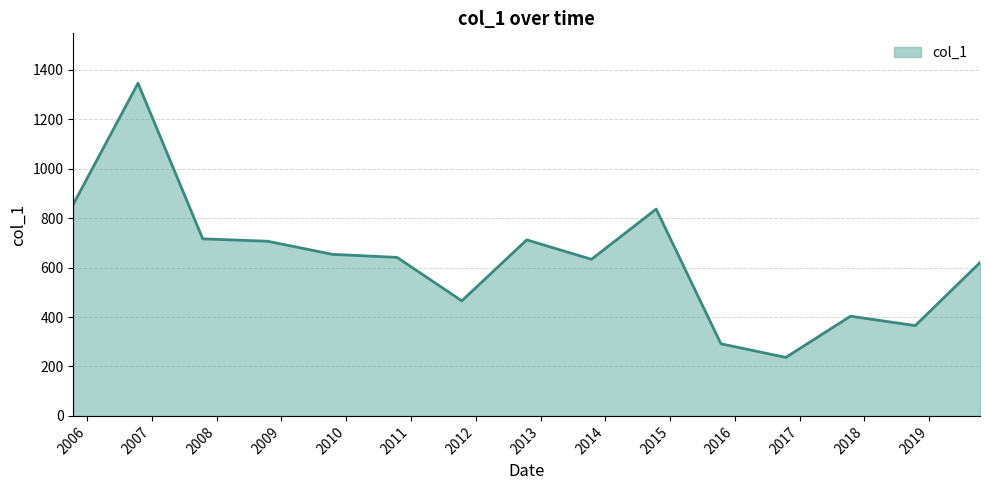

What is the minimum value shown in the chart?

236.7